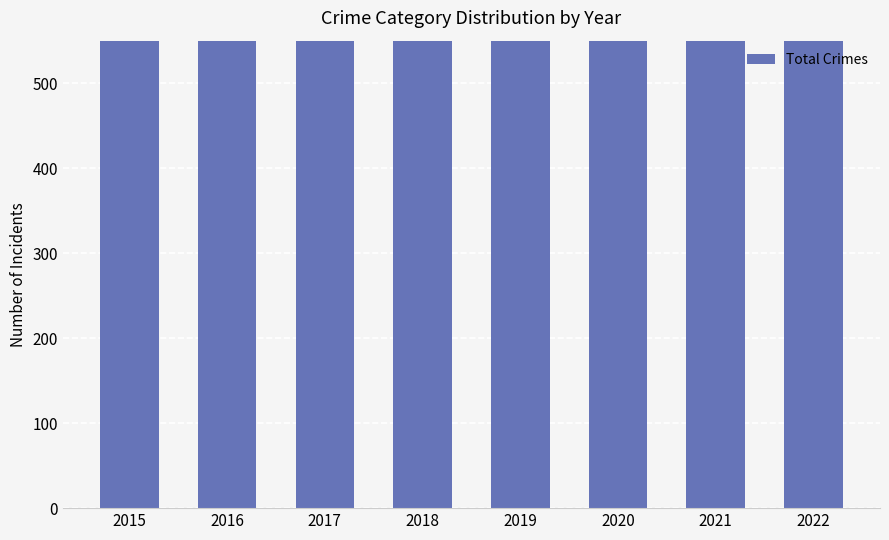

How many data points are less than 1129?

4